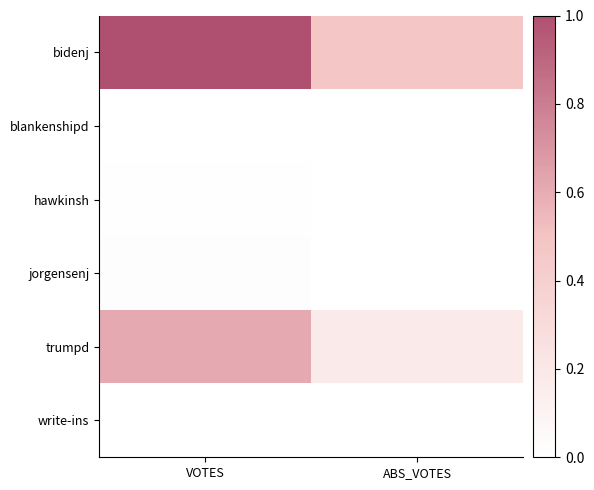

Reading left to right, list all the values displayed in this chart.

bidenj: VOTES=1.0	ABS_VOTES=0.5
blankenshipd: VOTES=0.0	ABS_VOTES=0.0
hawkinsh: VOTES=0.0	ABS_VOTES=0.0
jorgensenj: VOTES=0.0	ABS_VOTES=0.0
trumpd: VOTES=0.6	ABS_VOTES=0.2
write-ins: VOTES=0.0	ABS_VOTES=0.0